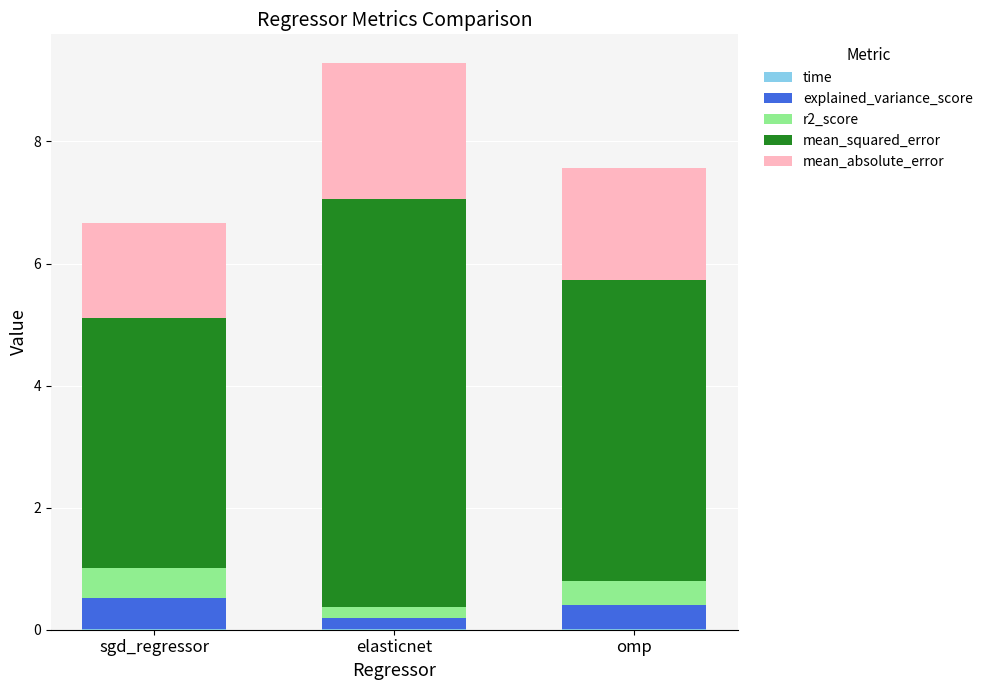

Count the number of categories in the chart.

3